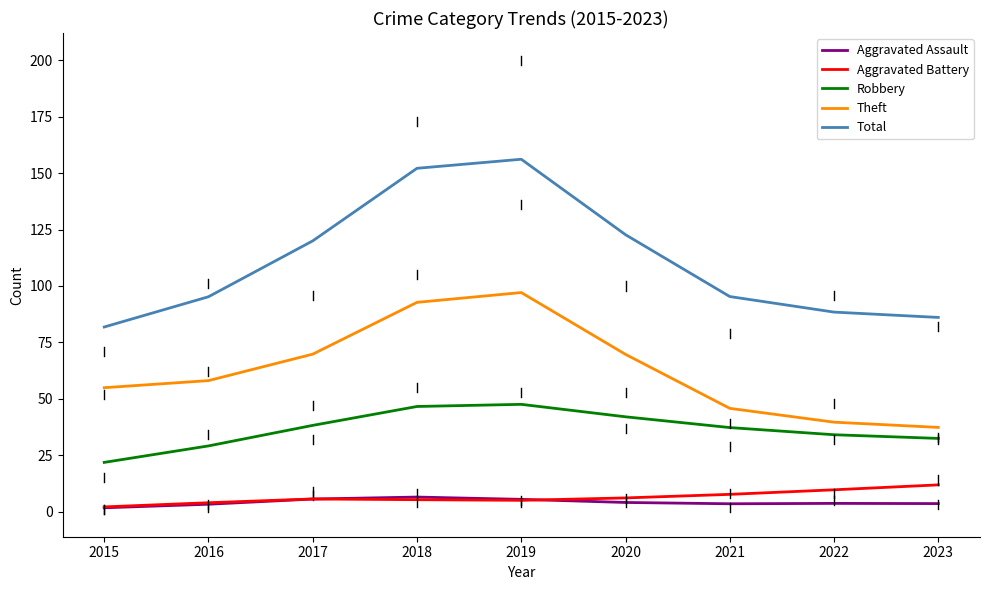

What is the difference between the Robbery values at 2016 and 2023?

3.3